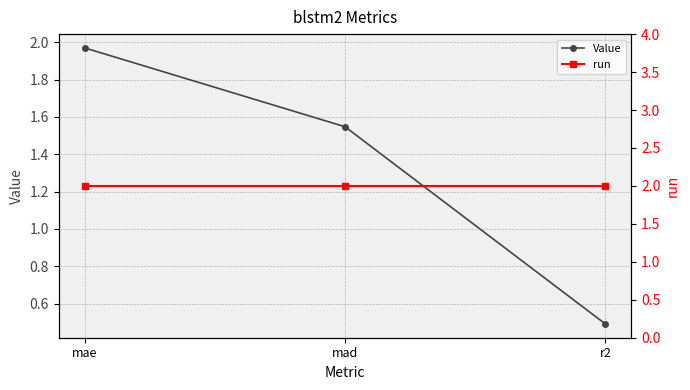

Is the value of Value at r2 greater than the value of run at mad?

No